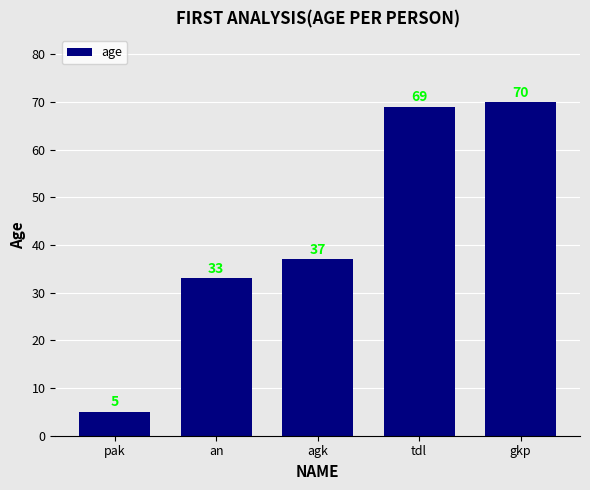

Are the bars horizontal?

No